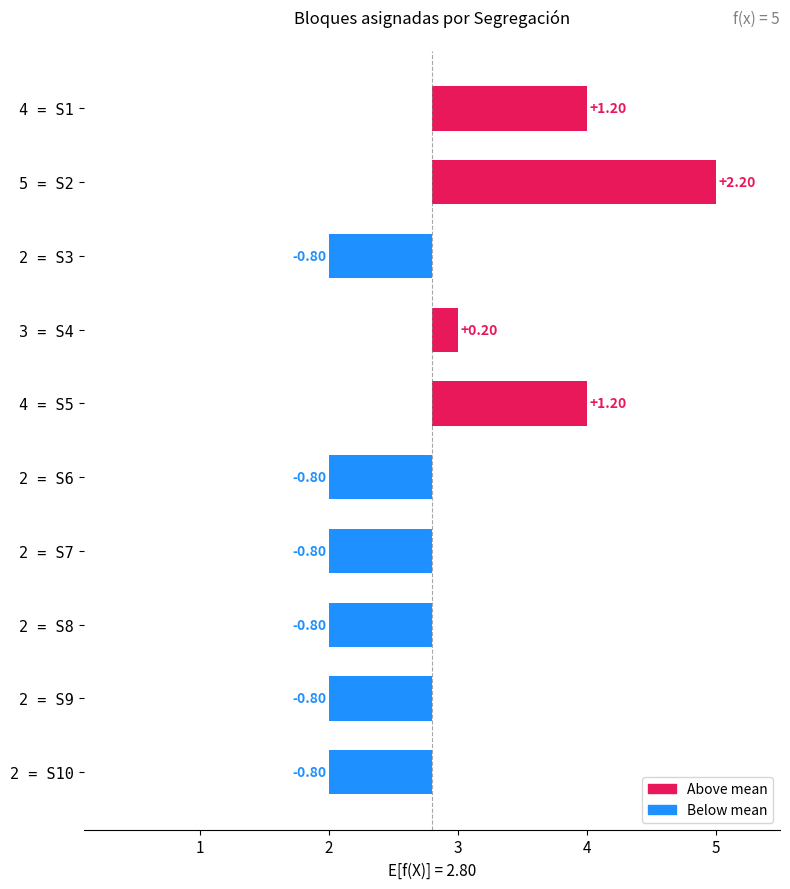

At which category does the chart reach its minimum across all series?

2 = S3